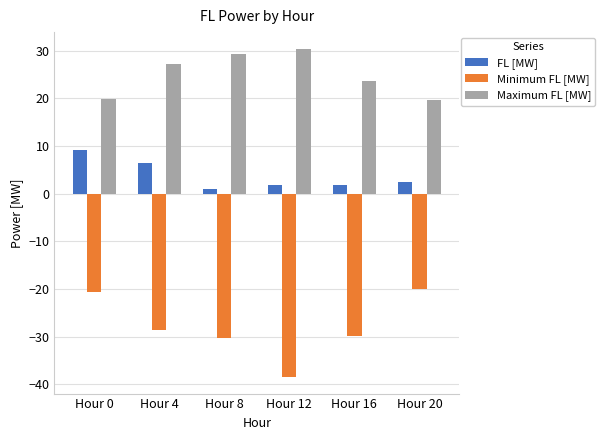

Where does the Minimum FL [MW] series first go above -28?

Hour 0